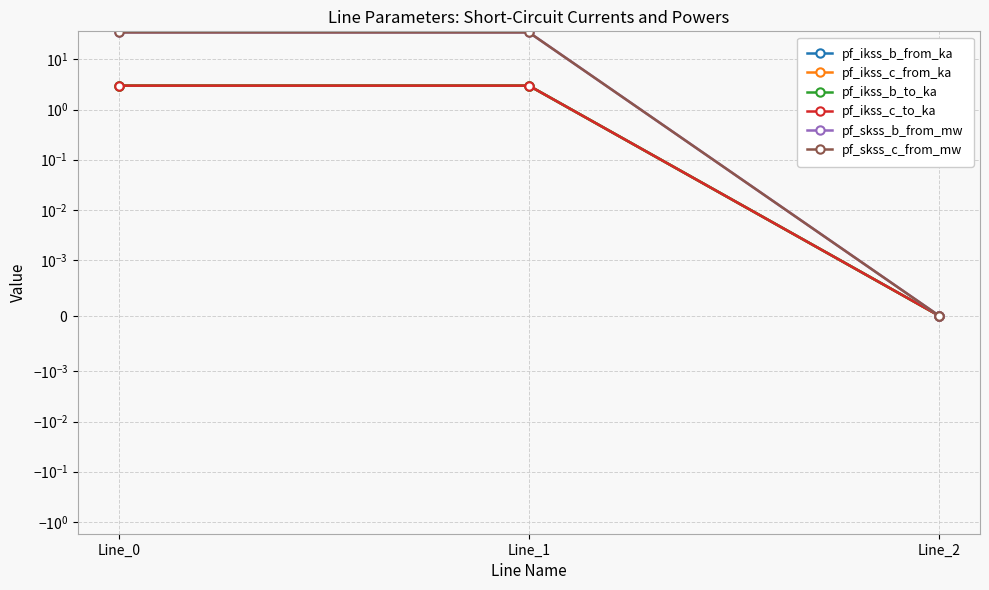

At which category is the sum across all series the highest?

Line_1